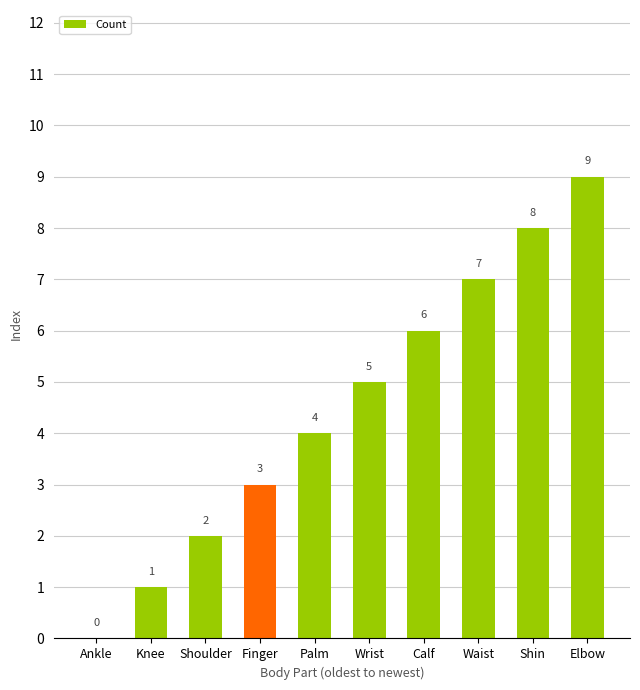

Reading right to left, extract all data points from this chart.

Elbow=9	Shin=8	Waist=7	Calf=6	Wrist=5	Palm=4	Finger=3	Shoulder=2	Knee=1	Ankle=0